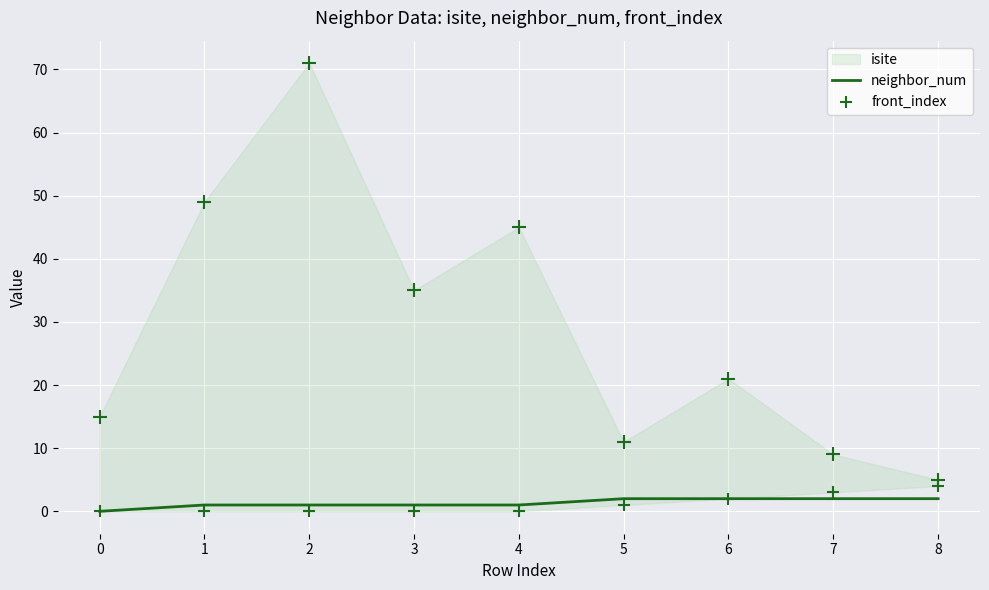

At how many categories does at least one series exceed 0?

8